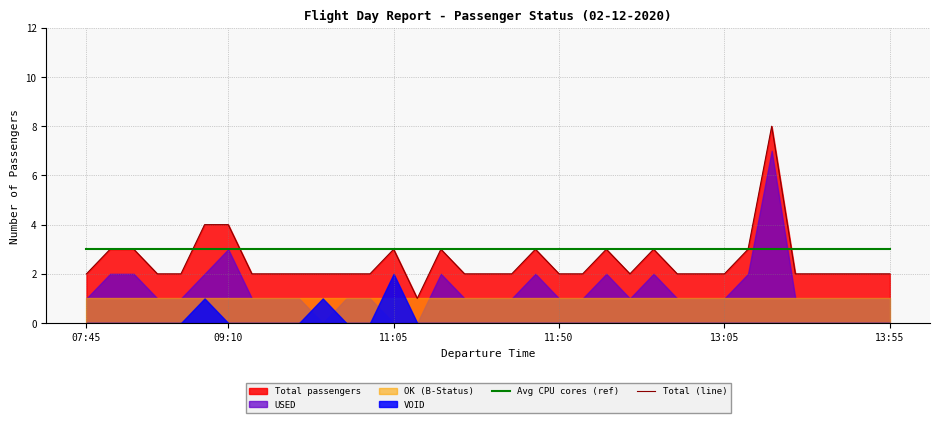

What is the lowest value of the Avg CPU cores (ref) series?

3